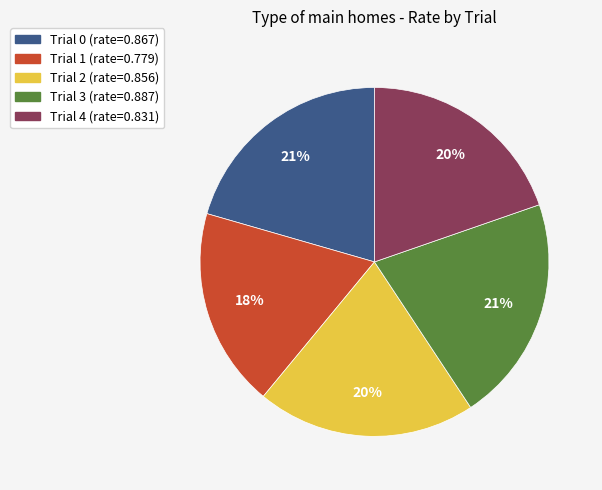

To the nearest percent, what percentage of the pie is Trial 2?

20%